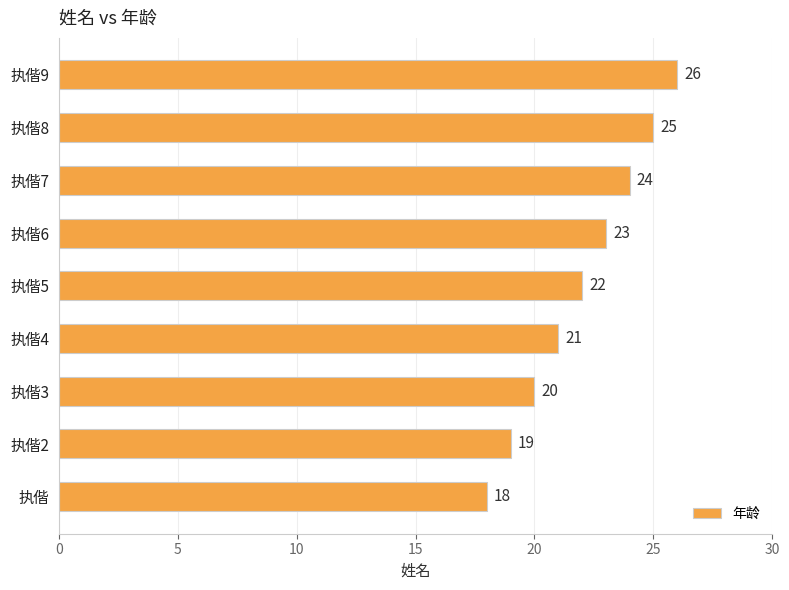

Reading bottom to top, transcribe all the data shown in this chart.

执偕=18	执偕2=19	执偕3=20	执偕4=21	执偕5=22	执偕6=23	执偕7=24	执偕8=25	执偕9=26